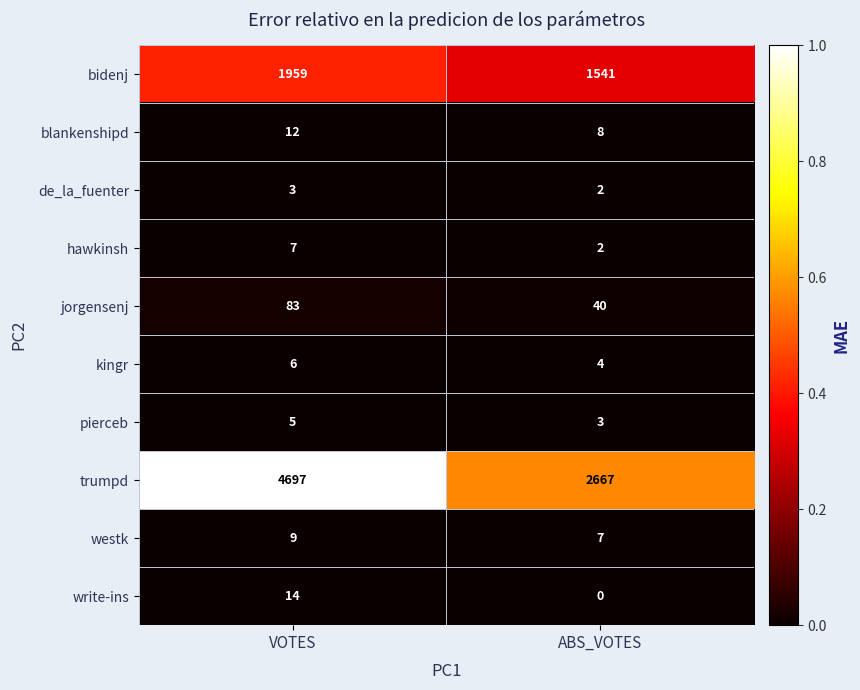

List the series in order of their peak value, highest first.

trumpd, bidenj, jorgensenj, write-ins, blankenshipd, westk, hawkinsh, kingr, pierceb, de_la_fuenter